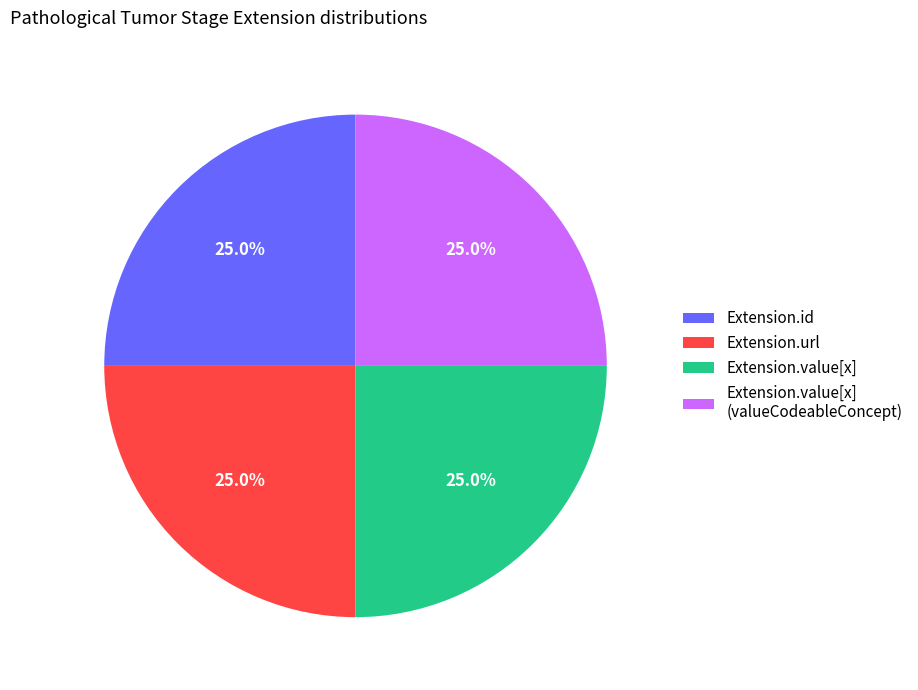

What is the ratio of the value at Extension.value[x] to the value at Extension.value[x] (valueCodeableConcept)?

1.0